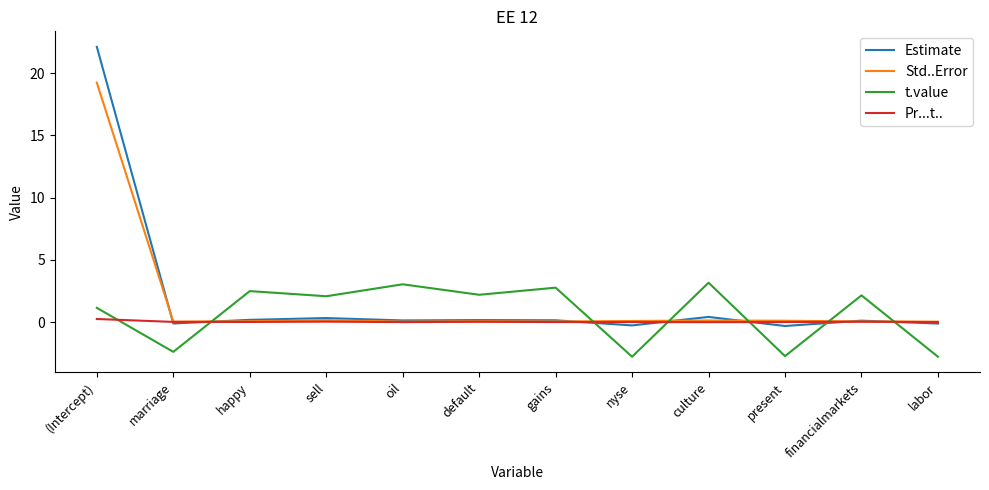

Between which two adjacent categories do t.value and Pr...t.. first intersect?

(Intercept) and marriage